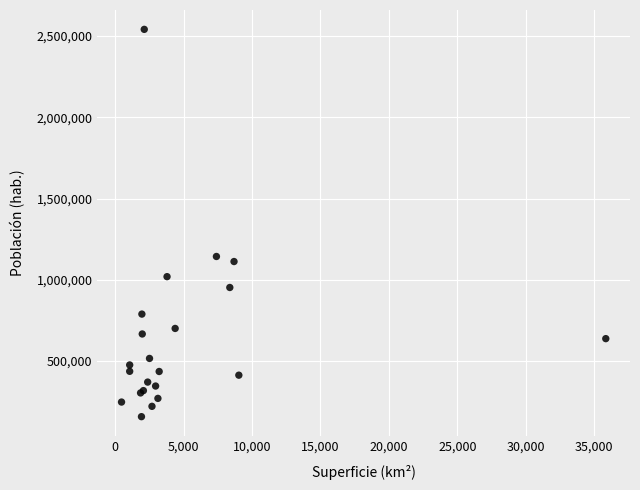

What Y value in the scatter plot is closest to 1349836?

1143887